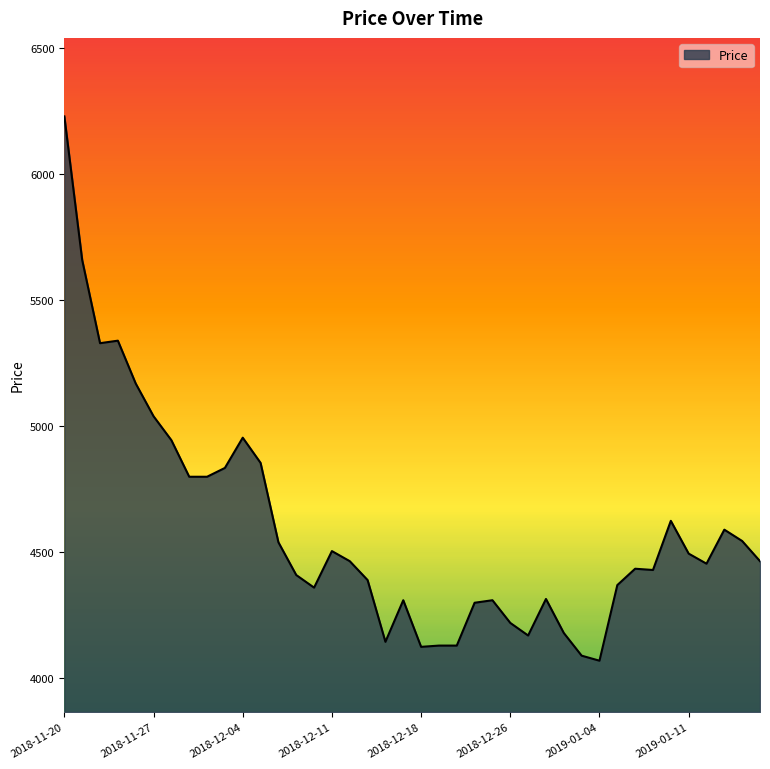

What is the maximum value shown in the chart?

6230